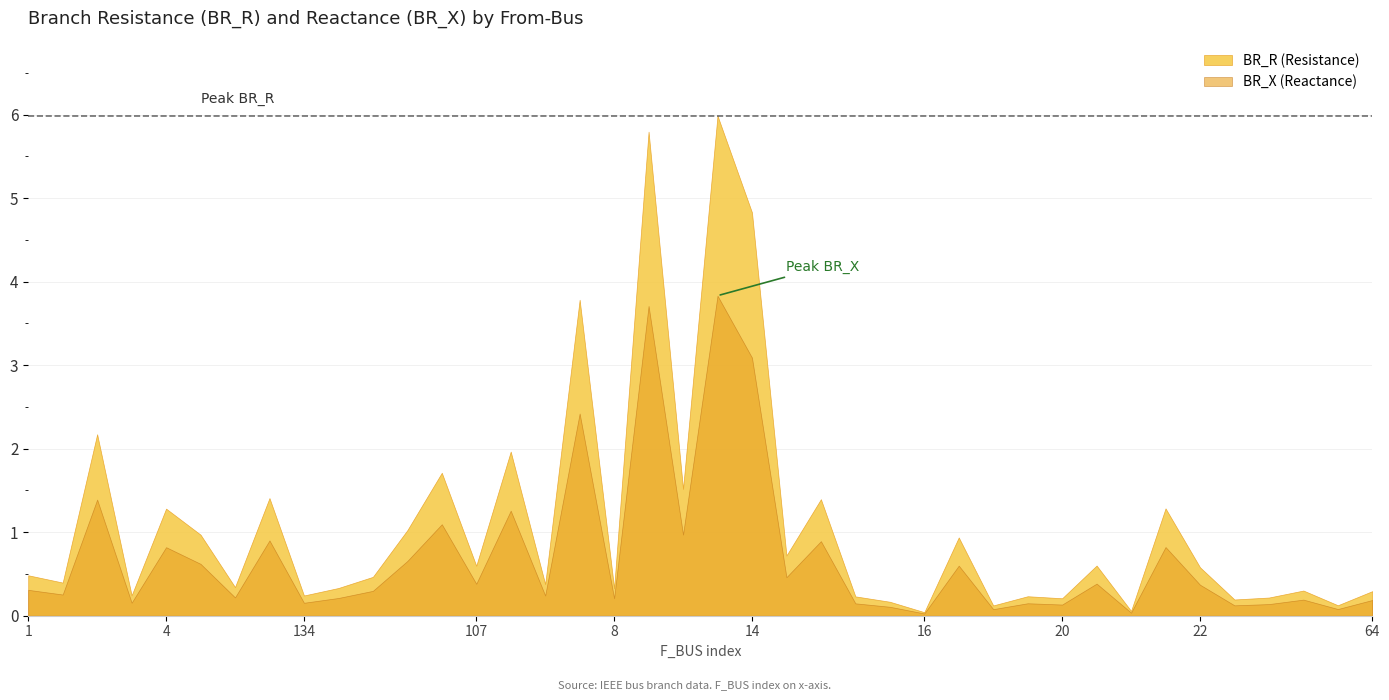

Between 4 and 16, which is larger?

4